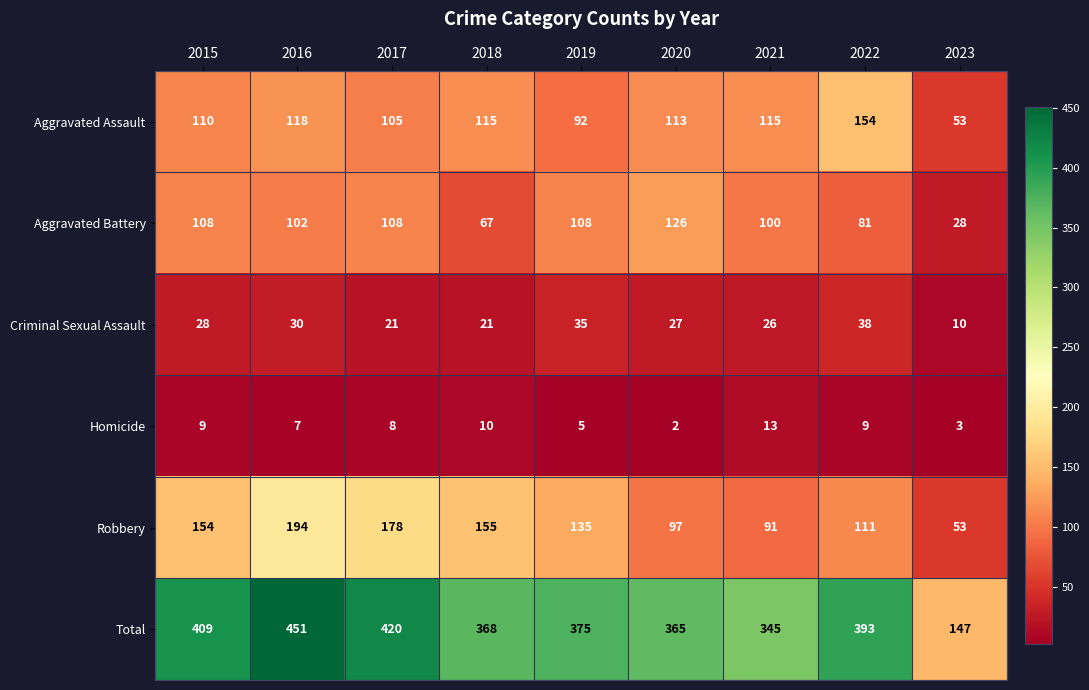

Count the number of data series in this chart.

6